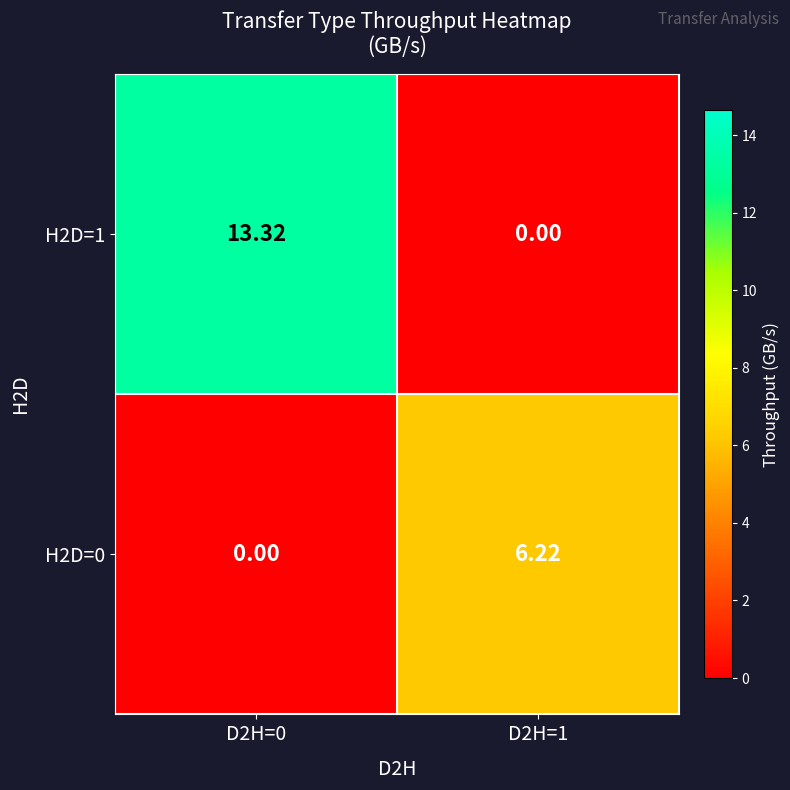

Is the value of H2D=0 at D2H=1 greater than the value of H2D=1 at D2H=1?

Yes